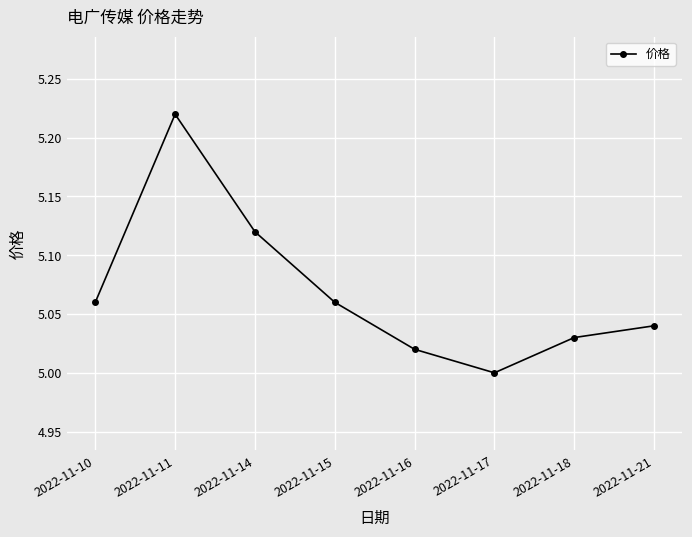

Is it true that the value at 2022-11-18 is 6.9?

False